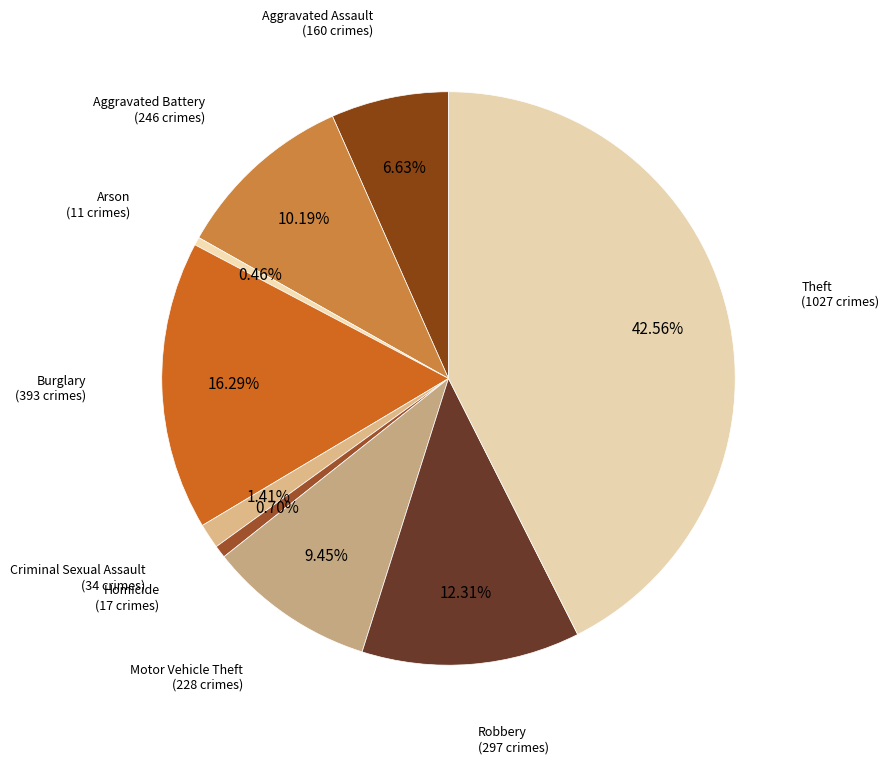

To the nearest percent, what is the average slice percentage?

11%